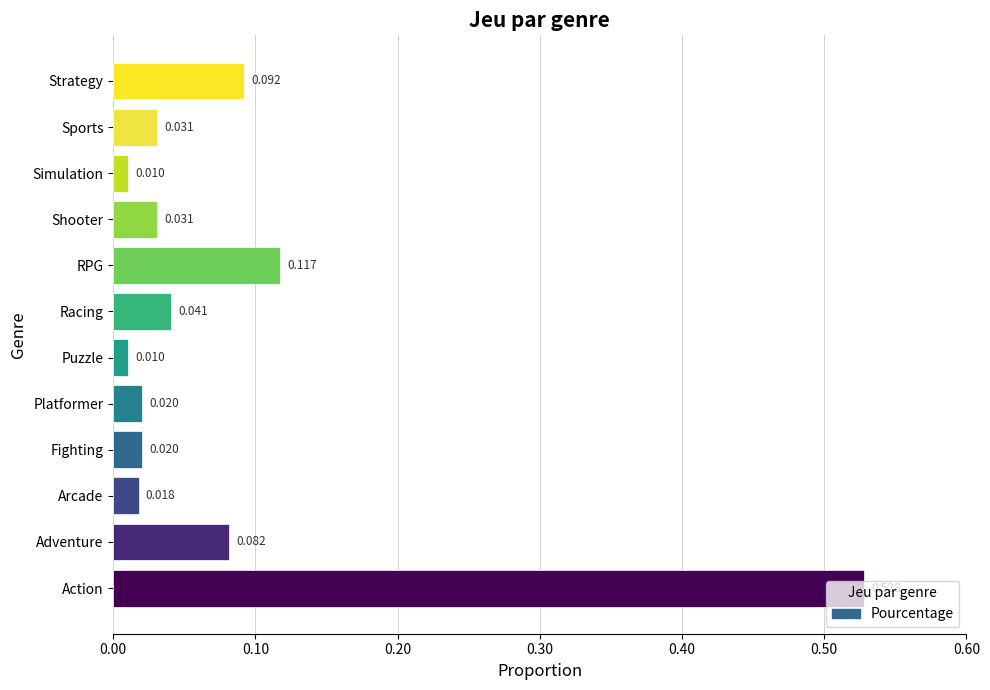

Which has a higher value, Arcade or Puzzle?

Arcade